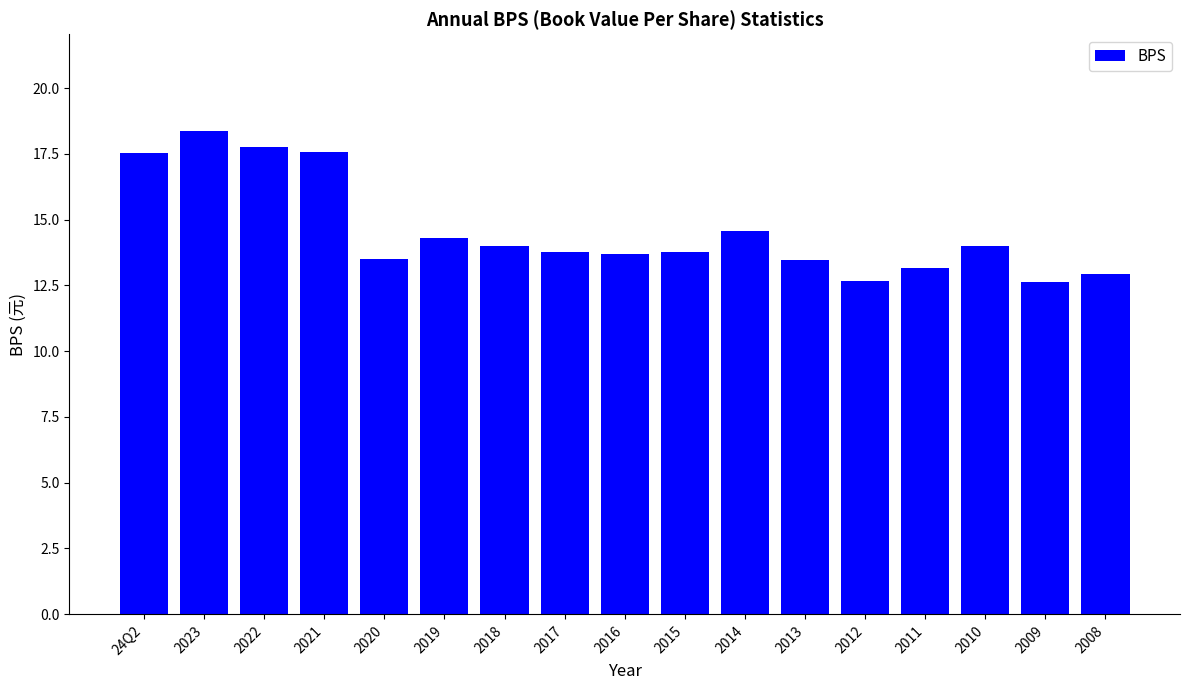

Is it true that the value at 2023 is 18.4?

True